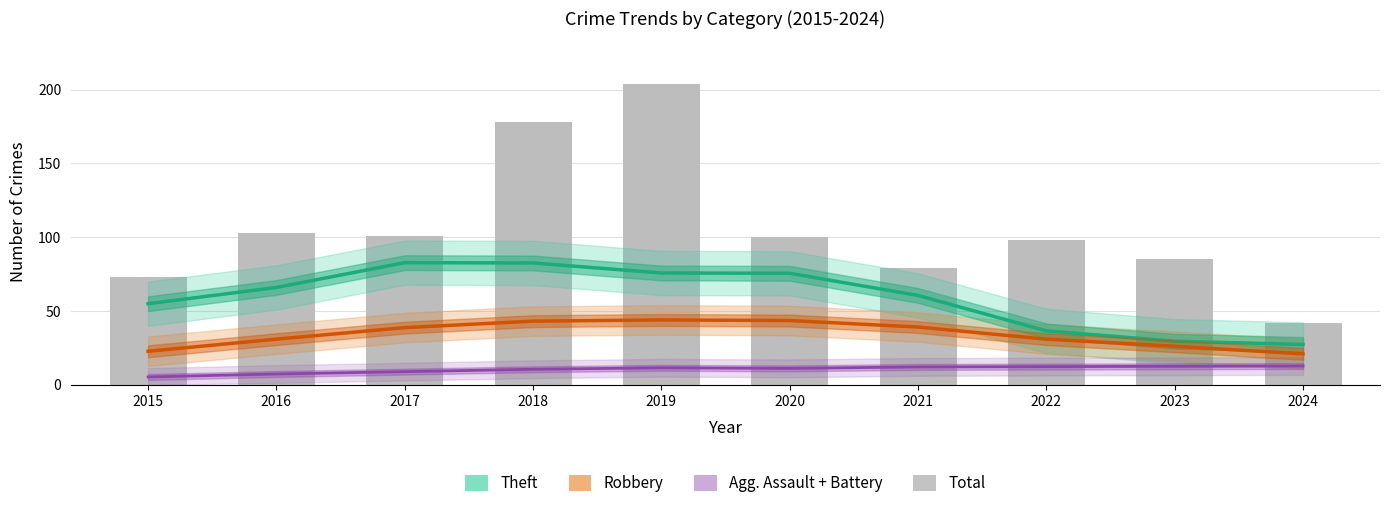

Where does the Theft series first go above 66?

2017